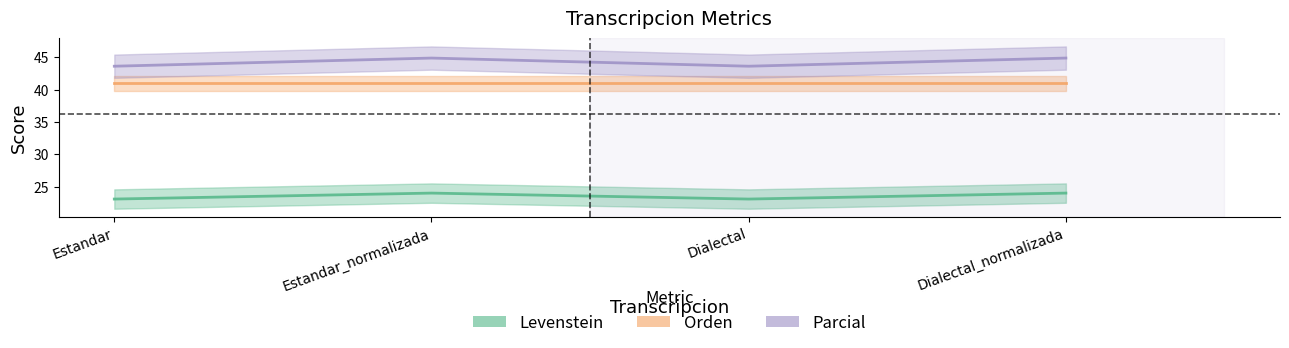

What is the sum of all Parcial values?

94.2